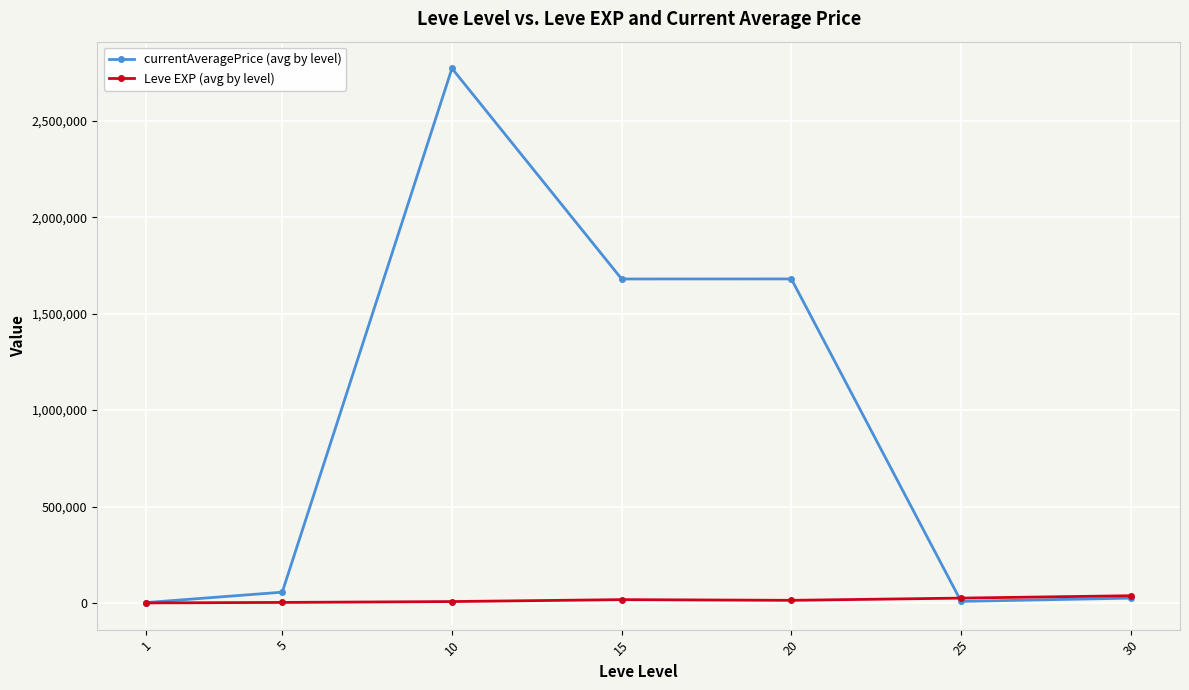

How many lines are shown in the chart?

2